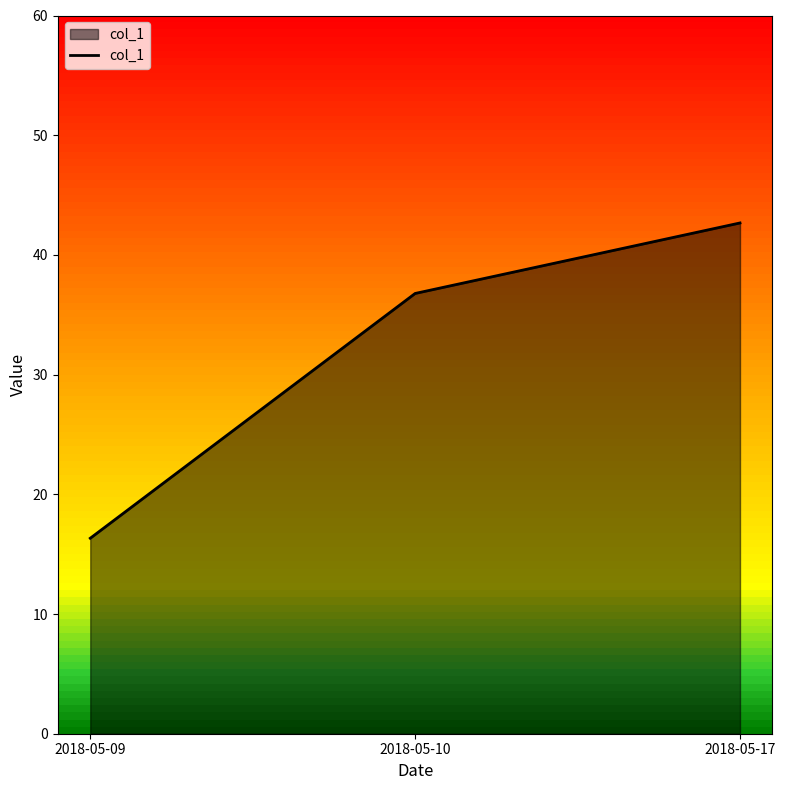

What is the difference between the maximum and minimum values?

26.3